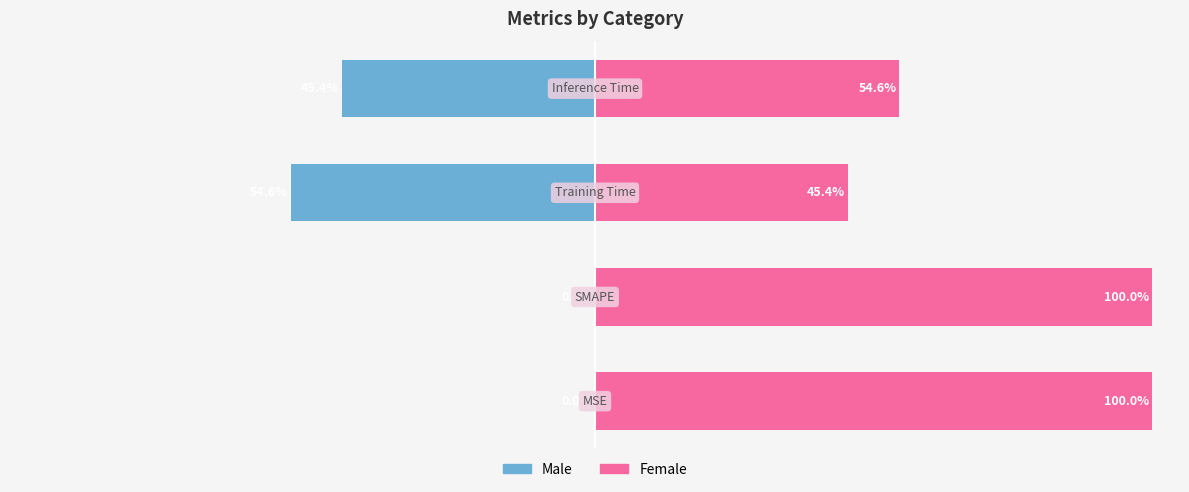

Reading left to right, list all the values displayed in this chart.

Male: 0=0.0	1=0.0	2=-54.6	3=-45.4
Female: 0=100.0	1=100.0	2=45.4	3=54.6